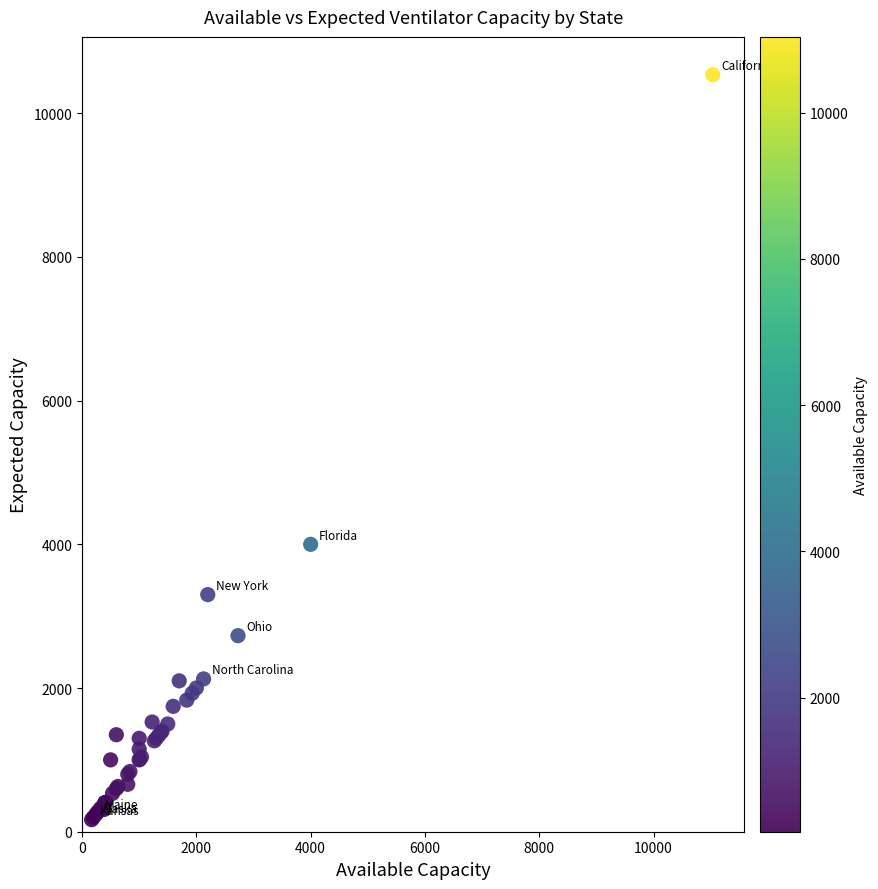

What Y value in the scatter plot is closest to 5352?

4000